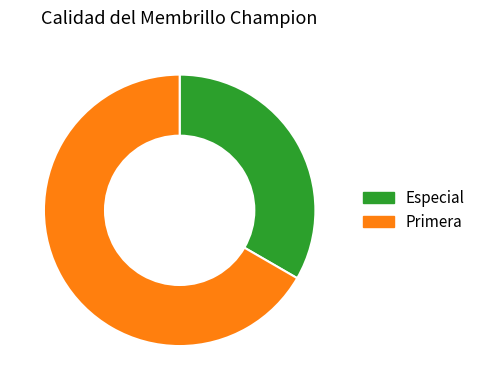

Which category has the smallest portion of the pie?

Especial